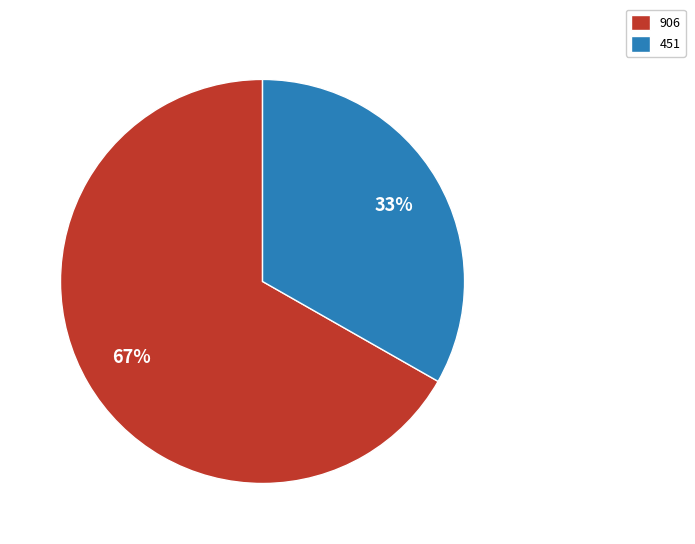

Which slice is the smallest?

451